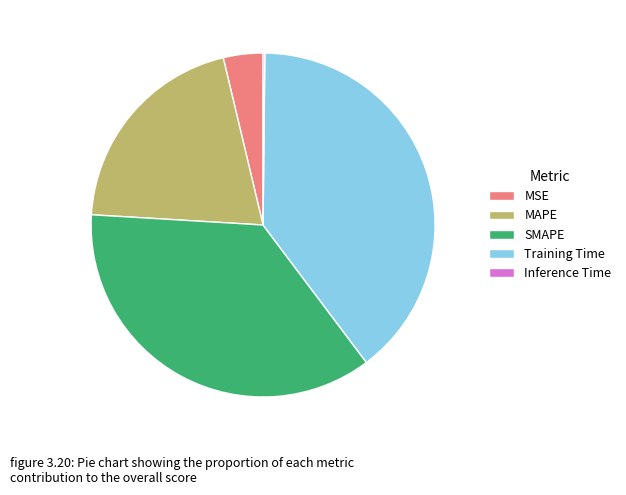

Between SMAPE and MAPE, which is larger?

SMAPE